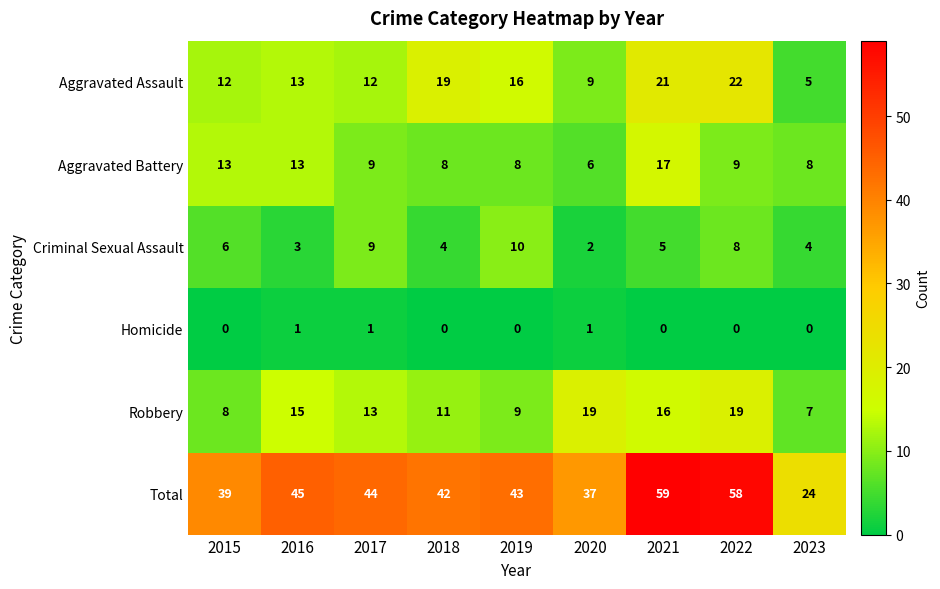

How many distinct data groups are displayed?

6